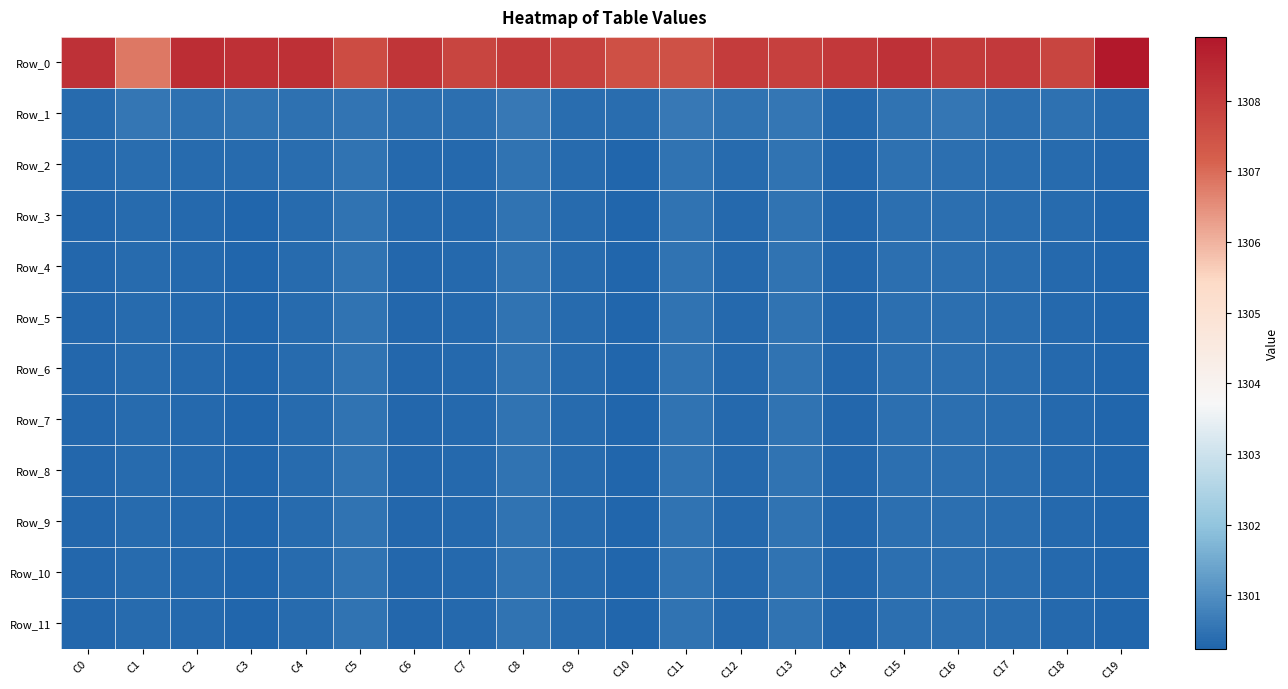

At which category does the chart reach its minimum across all series?

C10